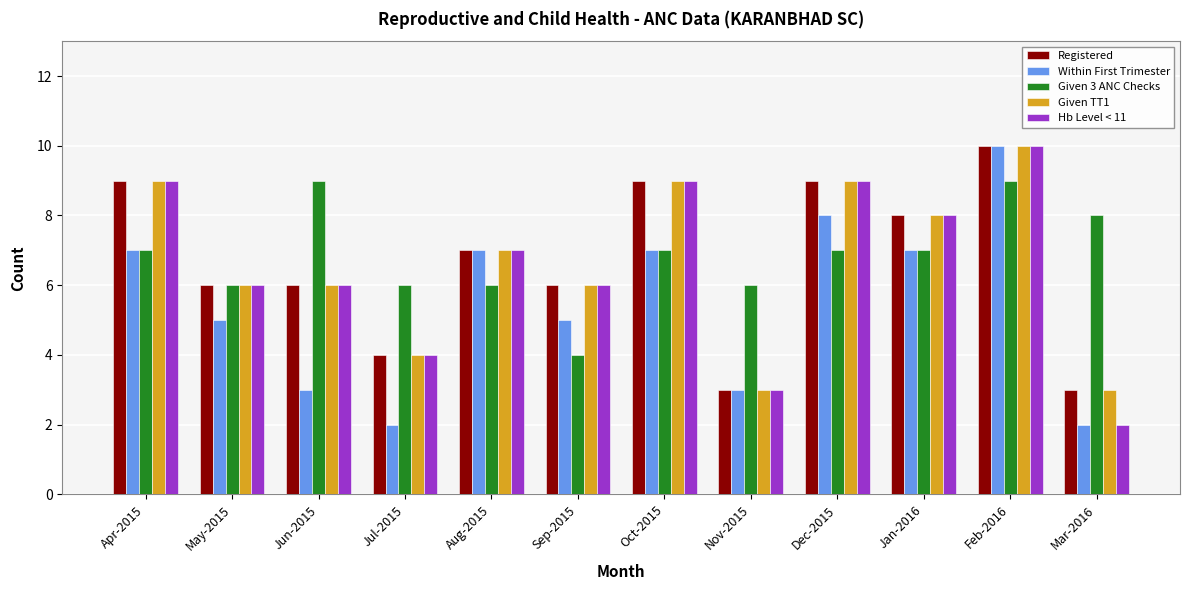

Which series has the largest total across all categories?

Given 3 ANC Checks